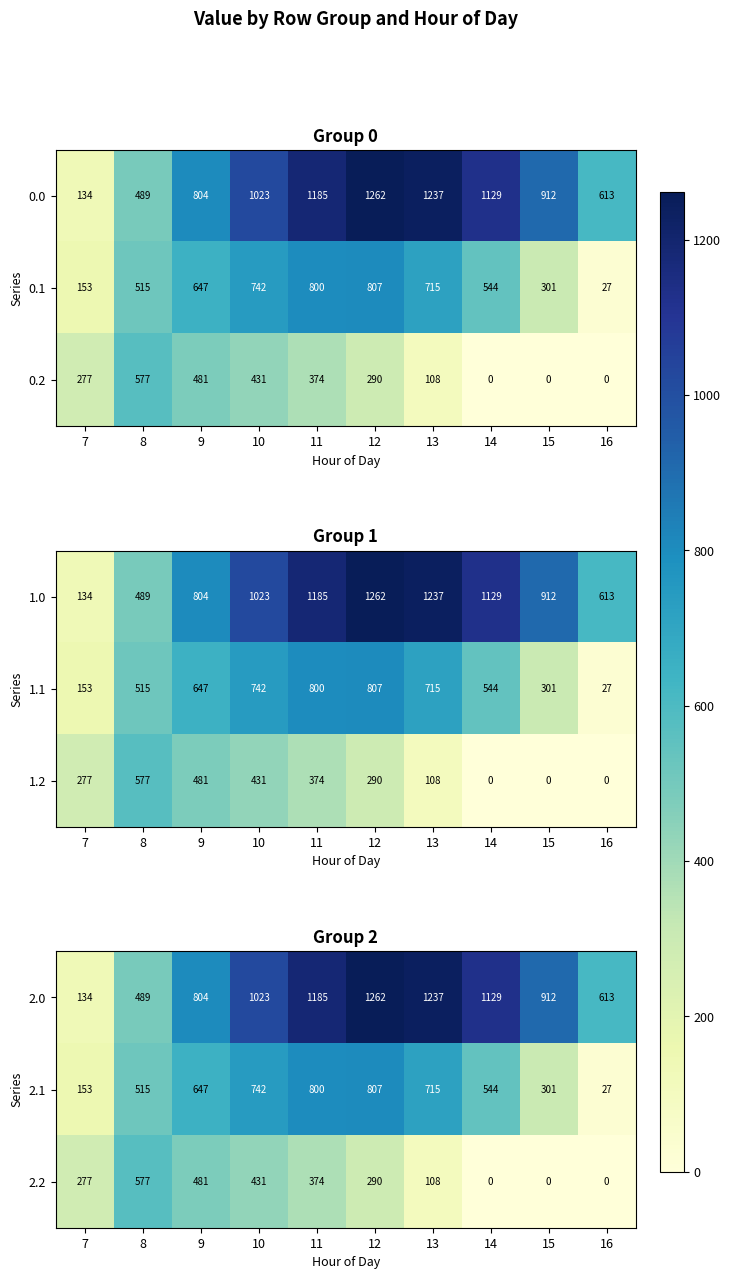

At how many categories does at least one series exceed 74?

10